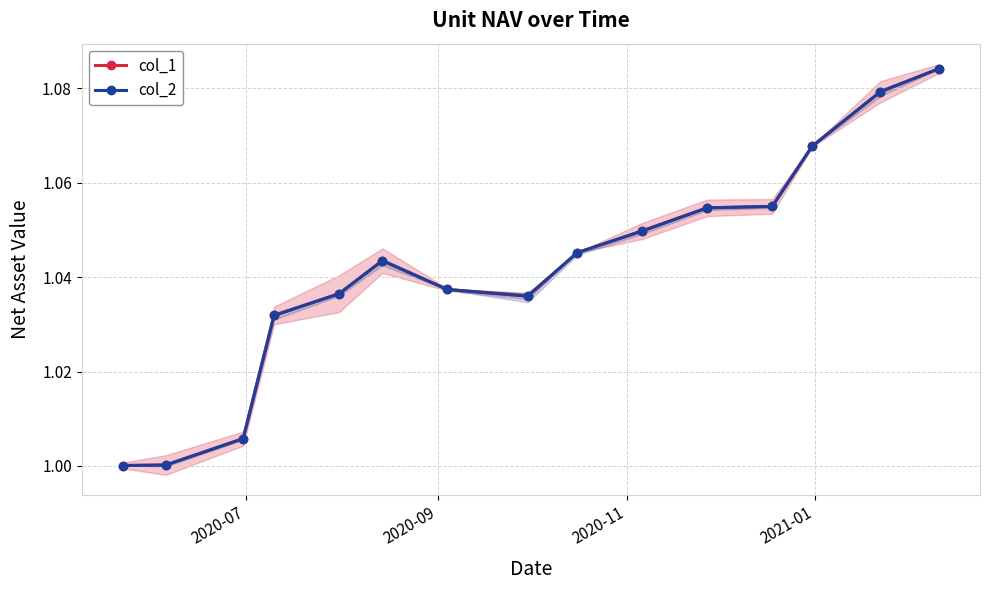

What is the smallest value displayed?

1.0